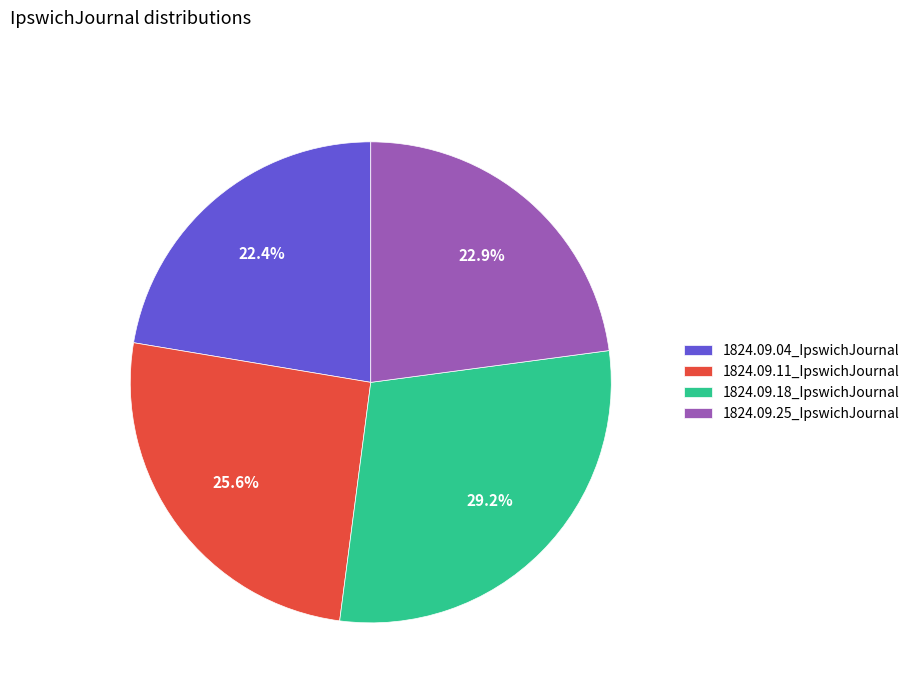

Does 1824.09.25_IpswichJournal represent more than half of the total?

No